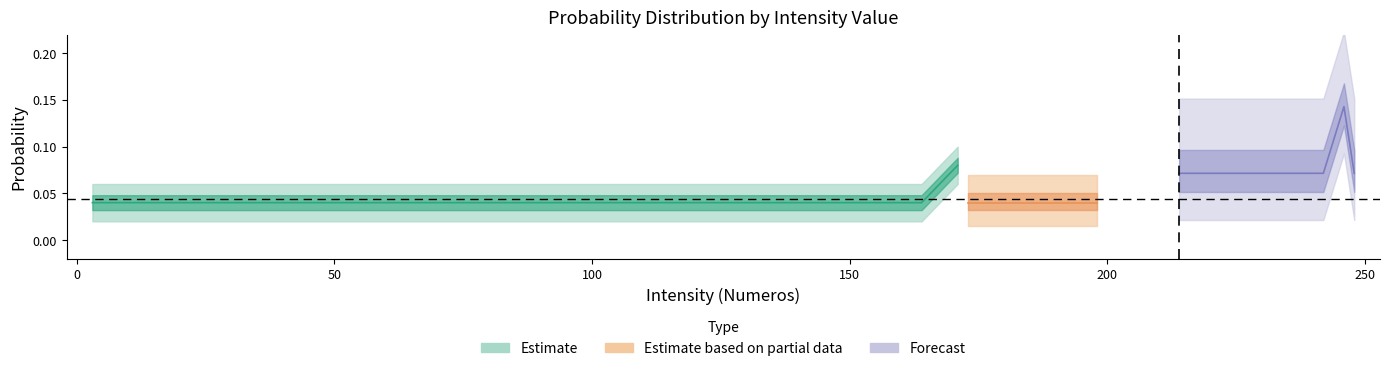

Does the chart display data point markers on the line(s)?

No